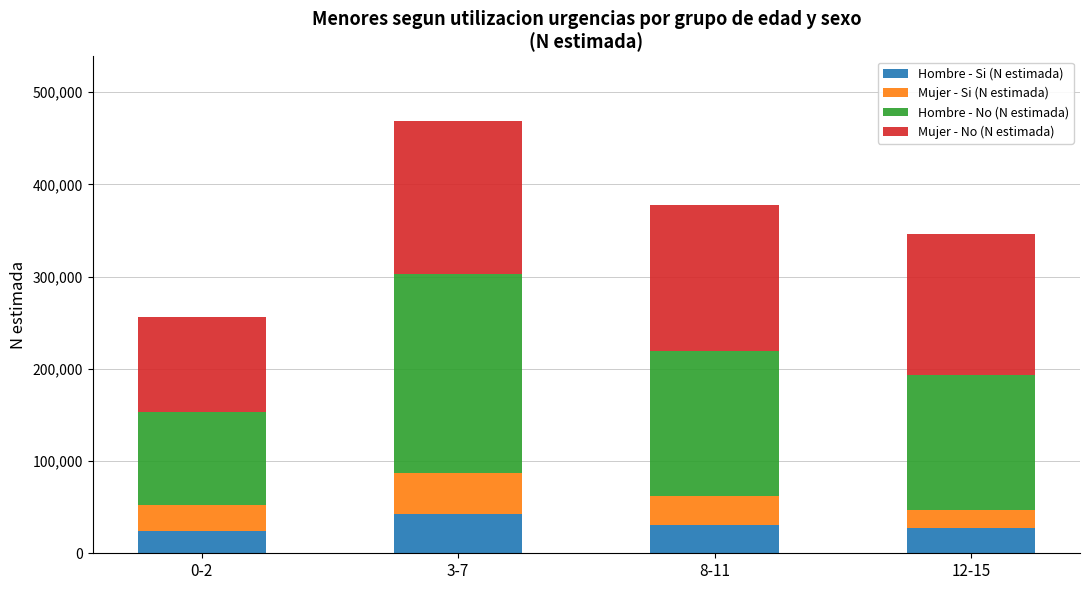

At which category is the sum across all series the highest?

3-7